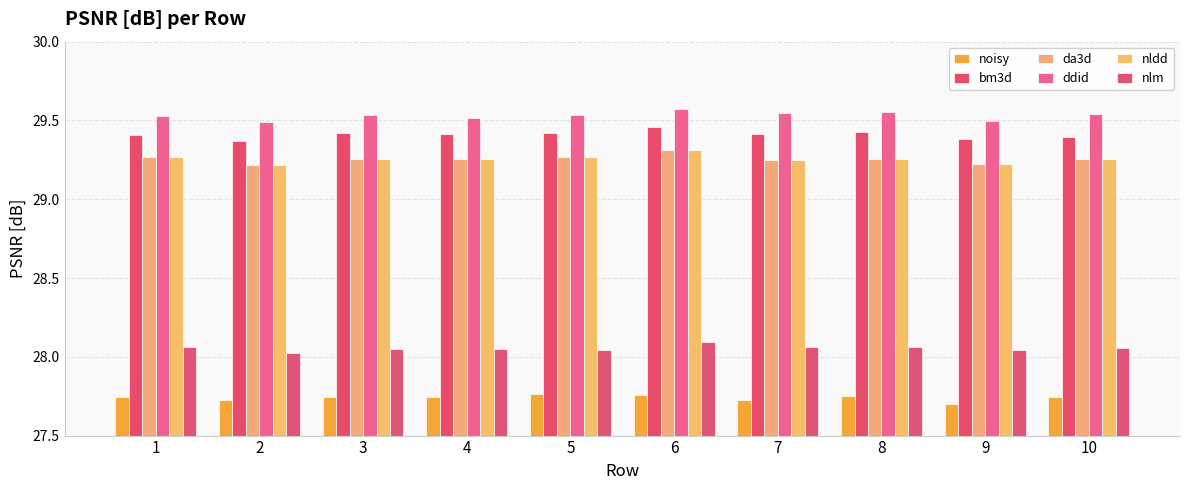

How many distinct data groups are displayed?

6